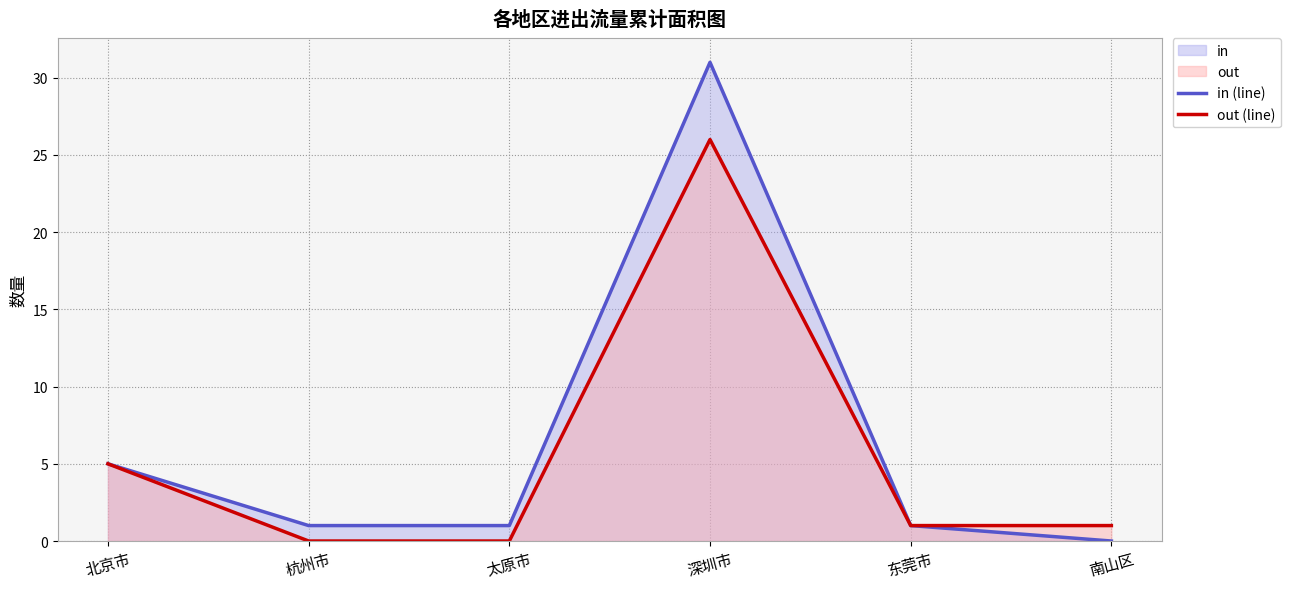

Which series has the largest total across all categories?

in (line)